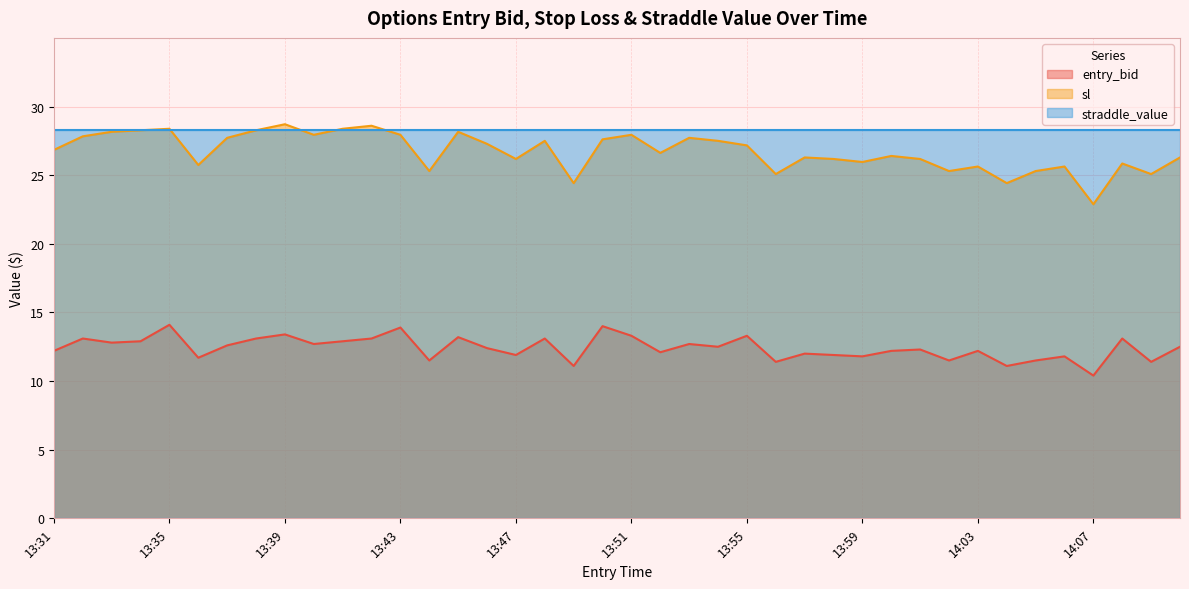

What is the average value of the sl series?

26.7